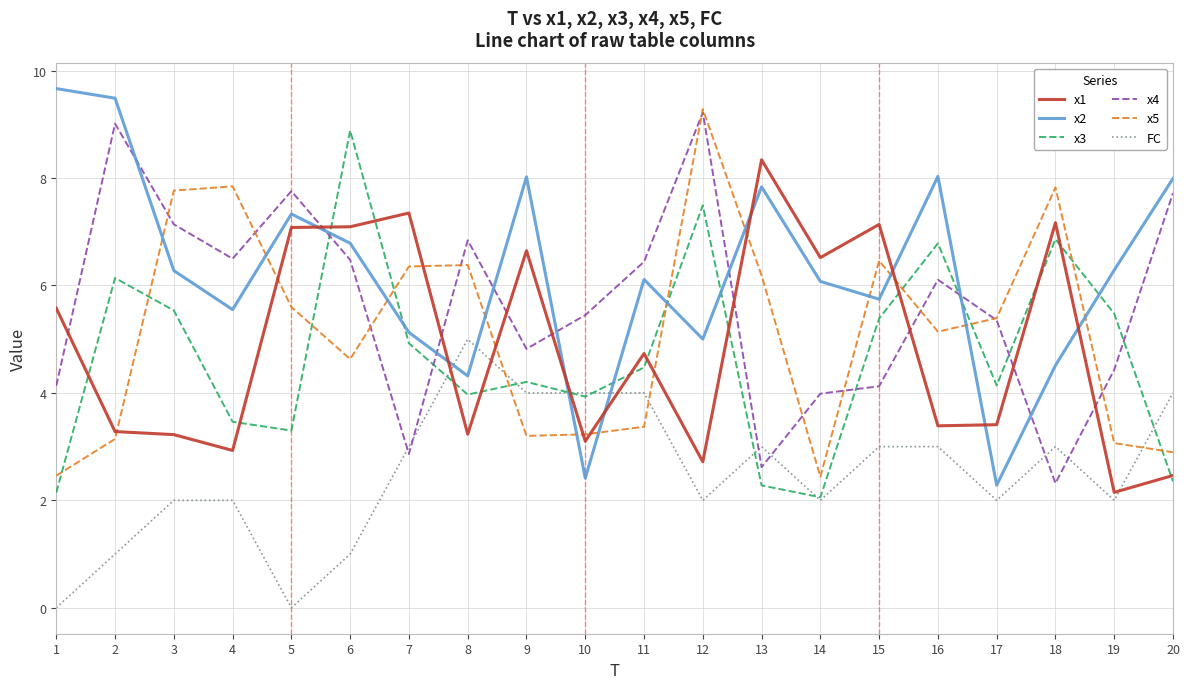

The x4 series shows 11.5 at 11. True or false?

False